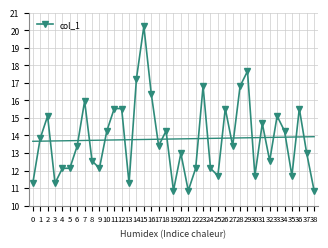

How many data points are less than 13?

18